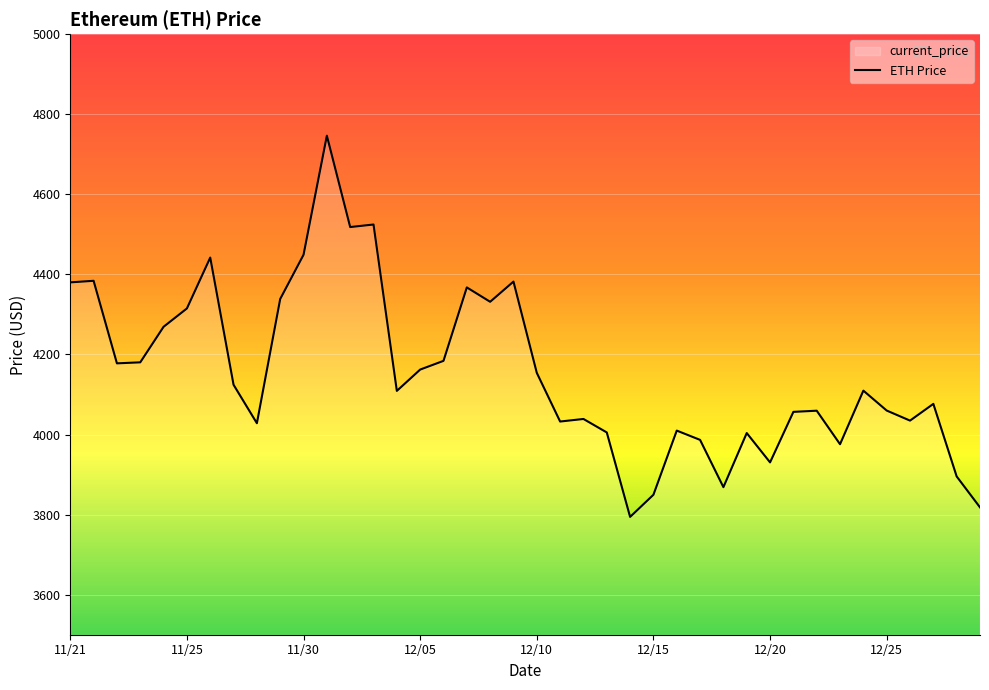

How many distinct data groups are displayed?

1